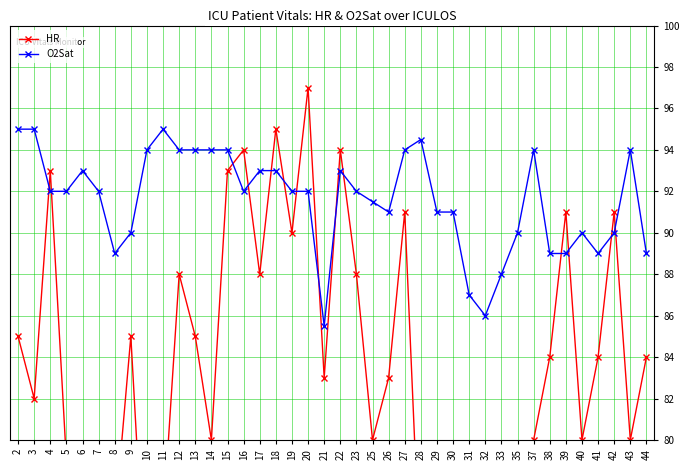

True or false: O2Sat and HR intersect in this chart.

True